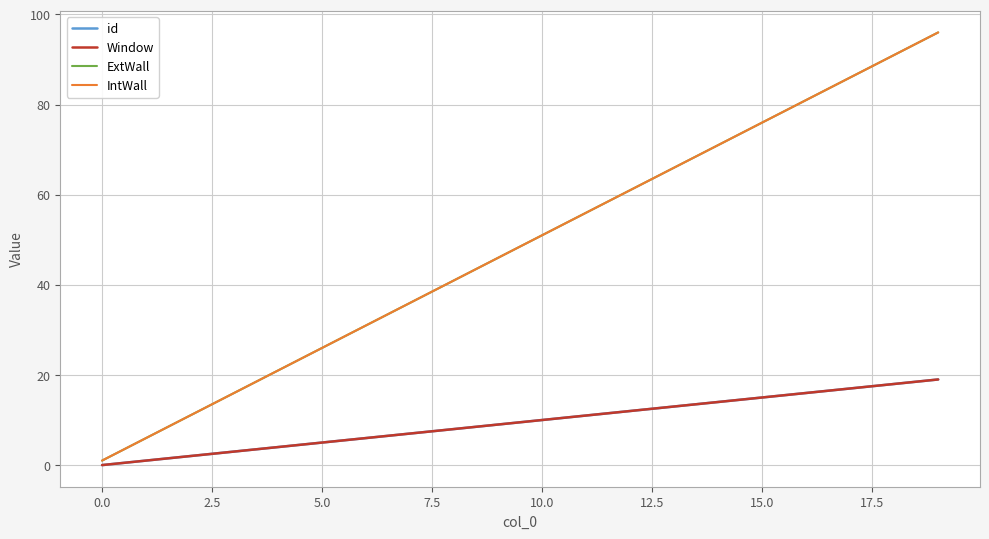

Rank the series by their maximum value, from lowest to highest.

id, Window, ExtWall, IntWall